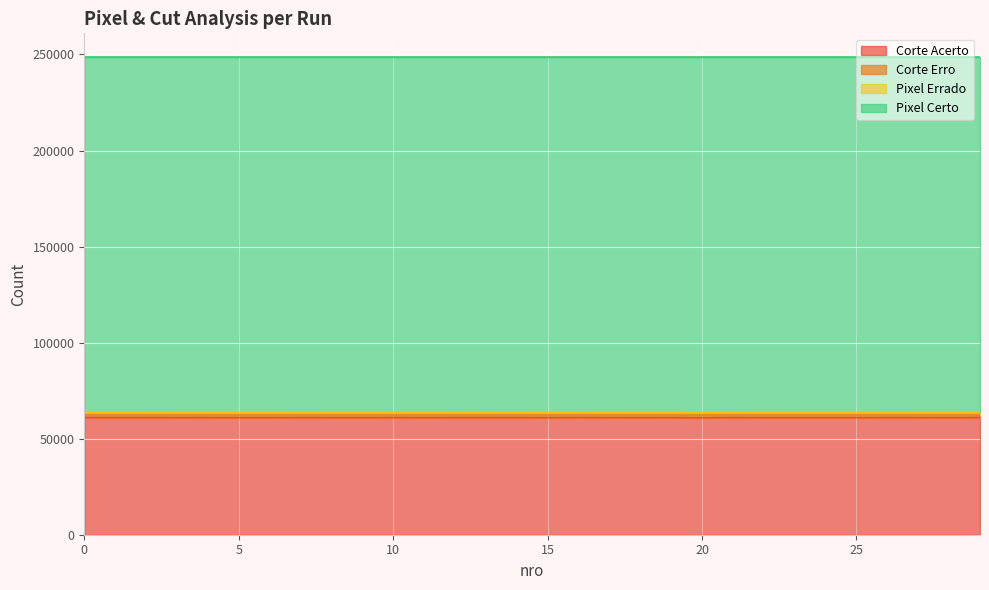

At which category does Corte Erro reach its first local peak?

1